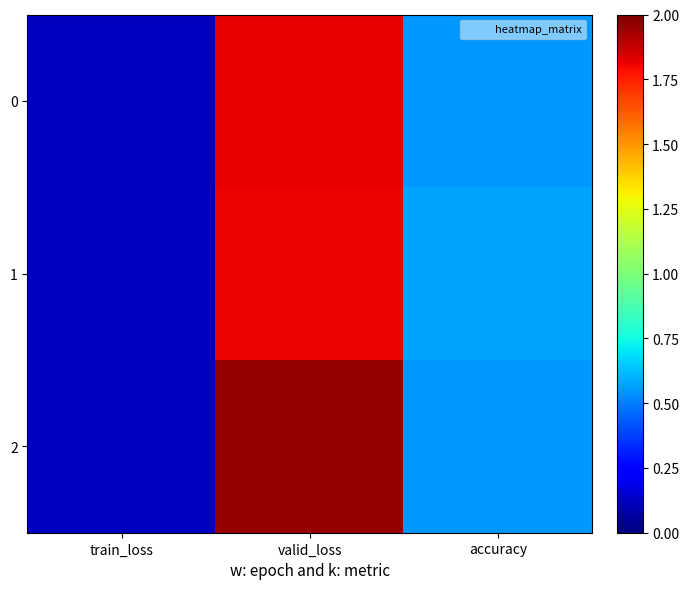

At valid_loss, list the series in order from largest to smallest.

2, 0, 1